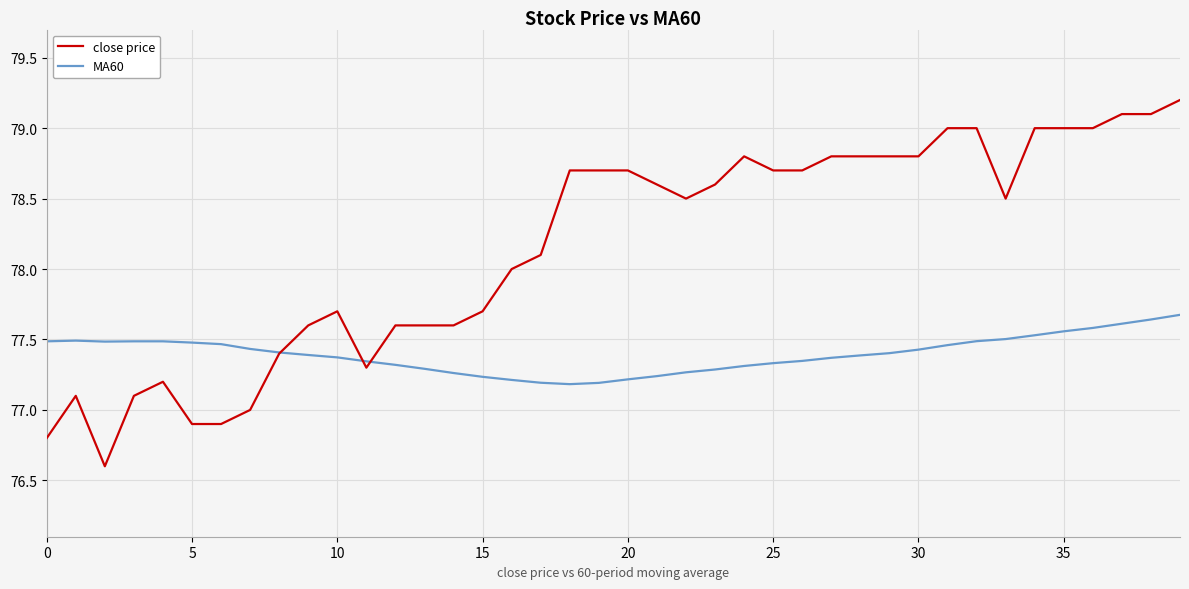

What is the smallest value displayed?

76.6